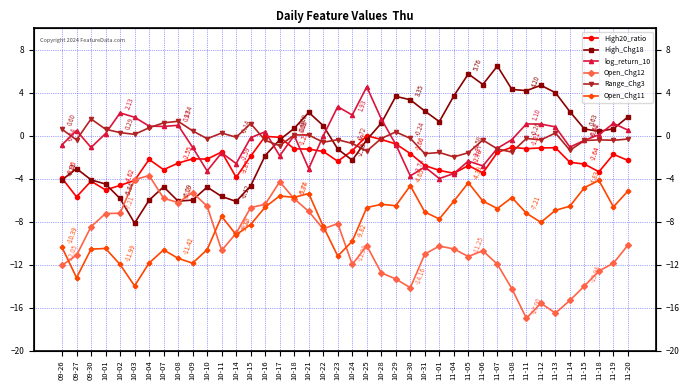

What is the average value of the Open_Chg11 series?

-8.1